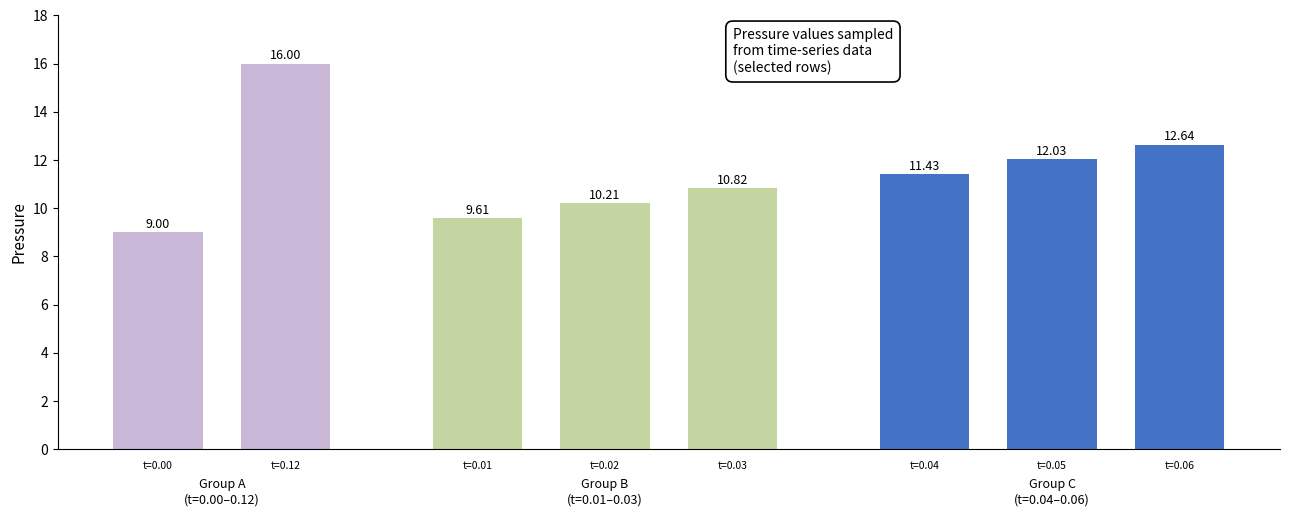

Are the bars grouped side by side (vs. stacked)?

Yes